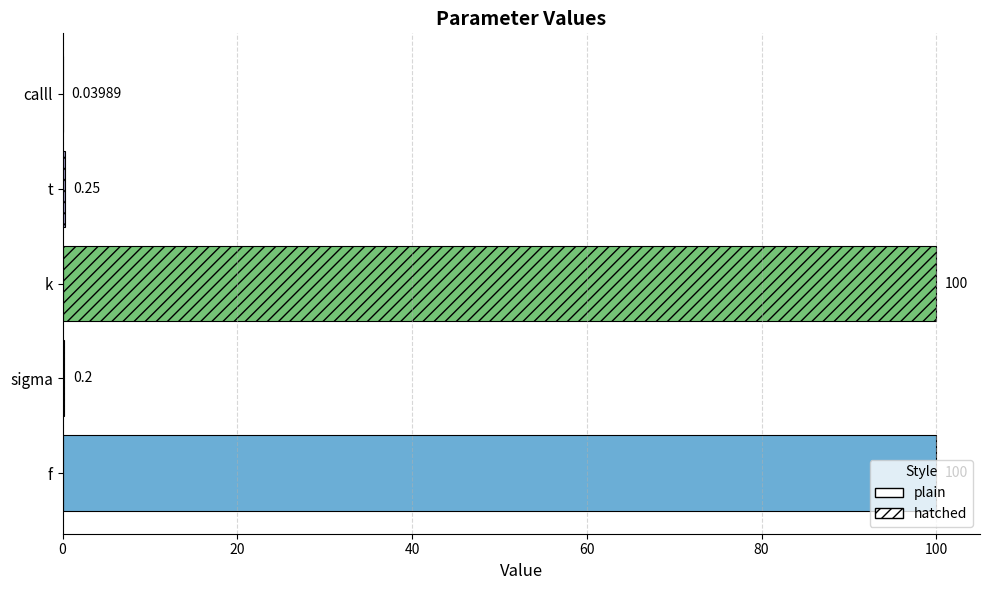

At which label is the value closest to 50?

t